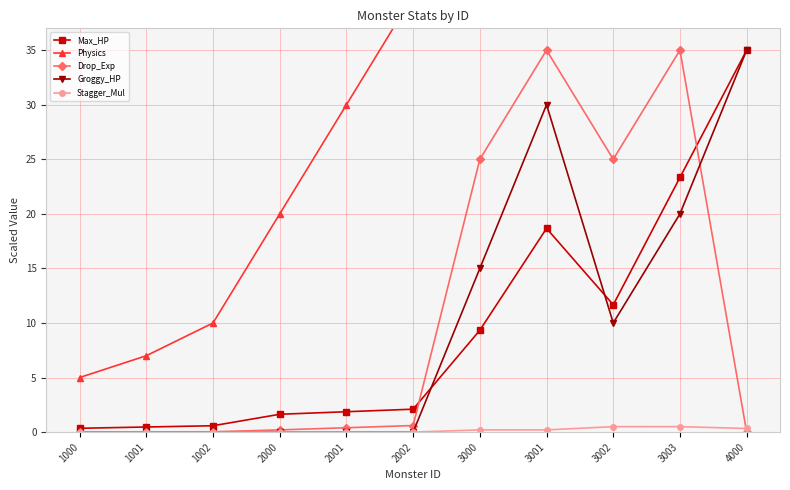

Reading right to left, what are all the values shown in this chart?

Max_HP: 35.0	23.3	11.7	18.7	9.3	2.1	1.9	1.6	0.6	0.5	0.4
Physics: 100.0	85.0	50.0	65.0	40.0	40.0	30.0	20.0	10.0	7.0	5.0
Drop_Exp: 0.0	35.0	25.0	35.0	25.0	0.6	0.4	0.2	0.0	0.0	0.0
Groggy_HP: 35.0	20.0	10.0	30.0	15.0	0.0	0.0	0.0	0.0	0.0	0.0
Stagger_Mul: 0.3	0.5	0.5	0.2	0.2	0.0	0.0	0.0	0.0	0.0	0.0